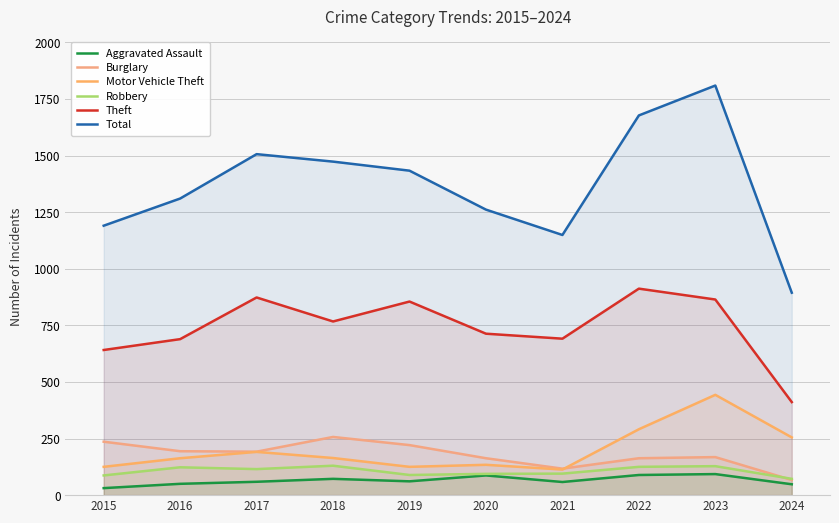

What is the difference between the Aggravated Assault values at 2023 and 2020?

6